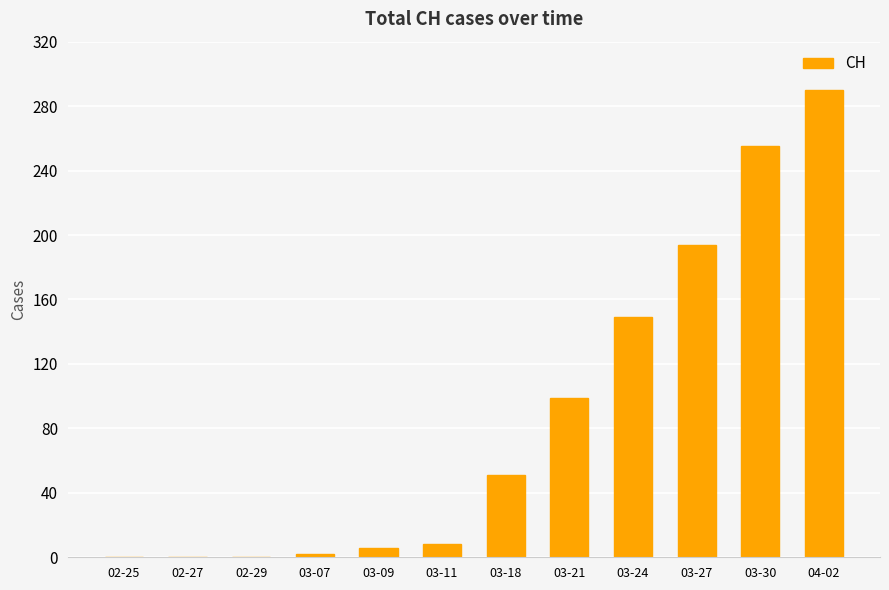

At which label is the value closest to 145?

03-24